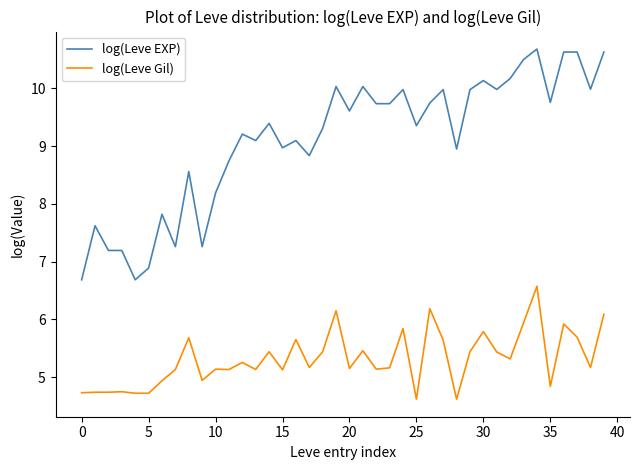

Which series has the largest total across all categories?

log(Leve EXP)